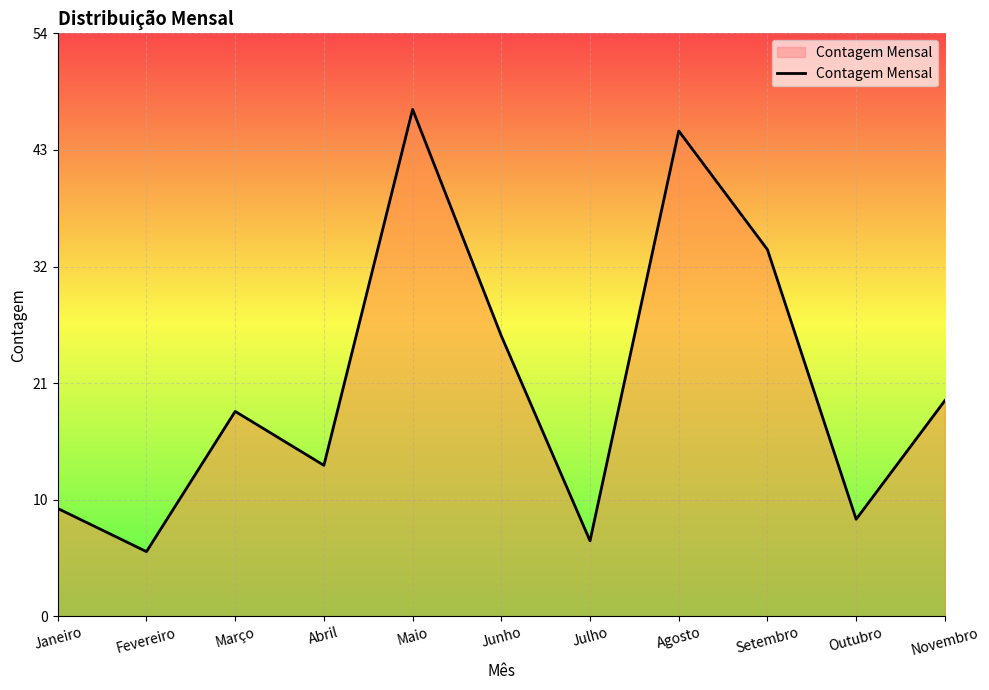

What is the greatest value displayed?

47